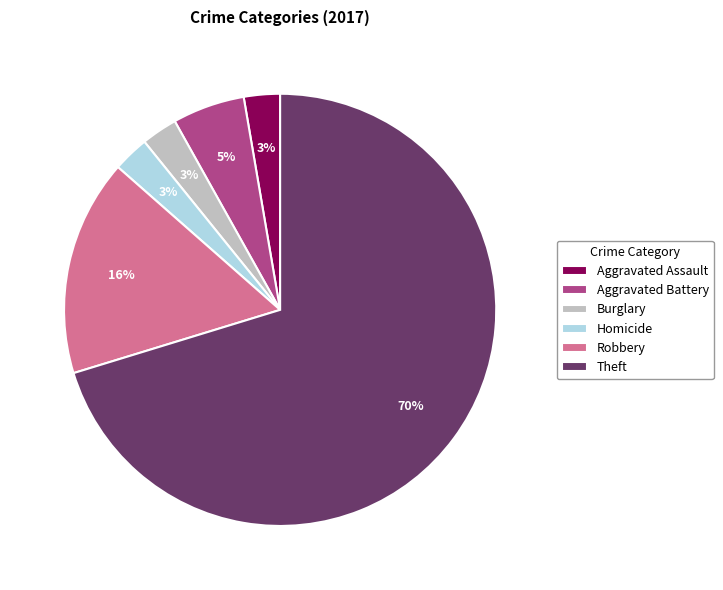

What percentage is the Robbery slice, to the nearest percent?

16%